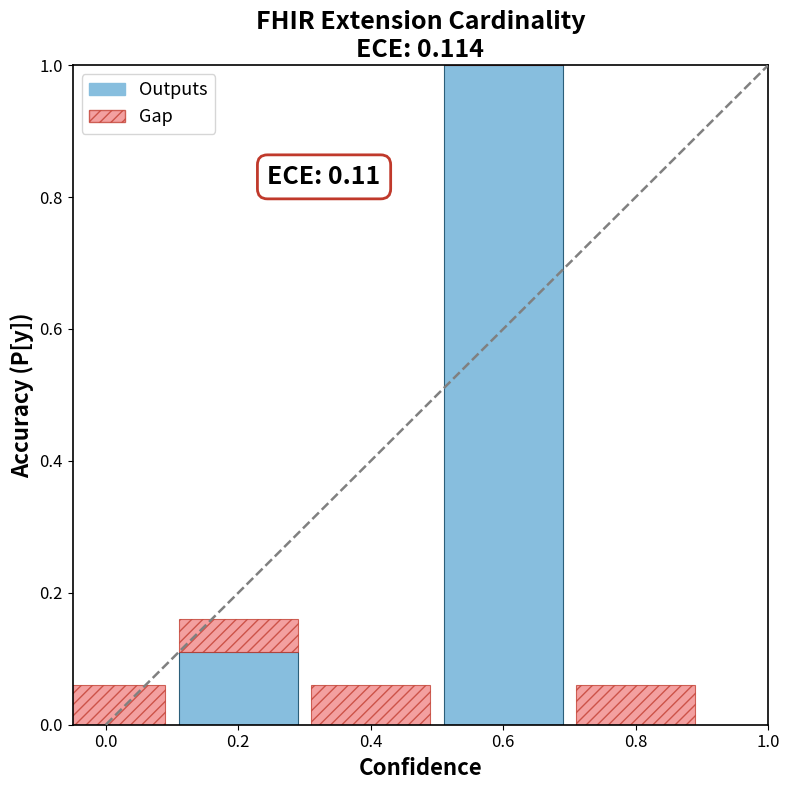

Are the bars horizontal?

No